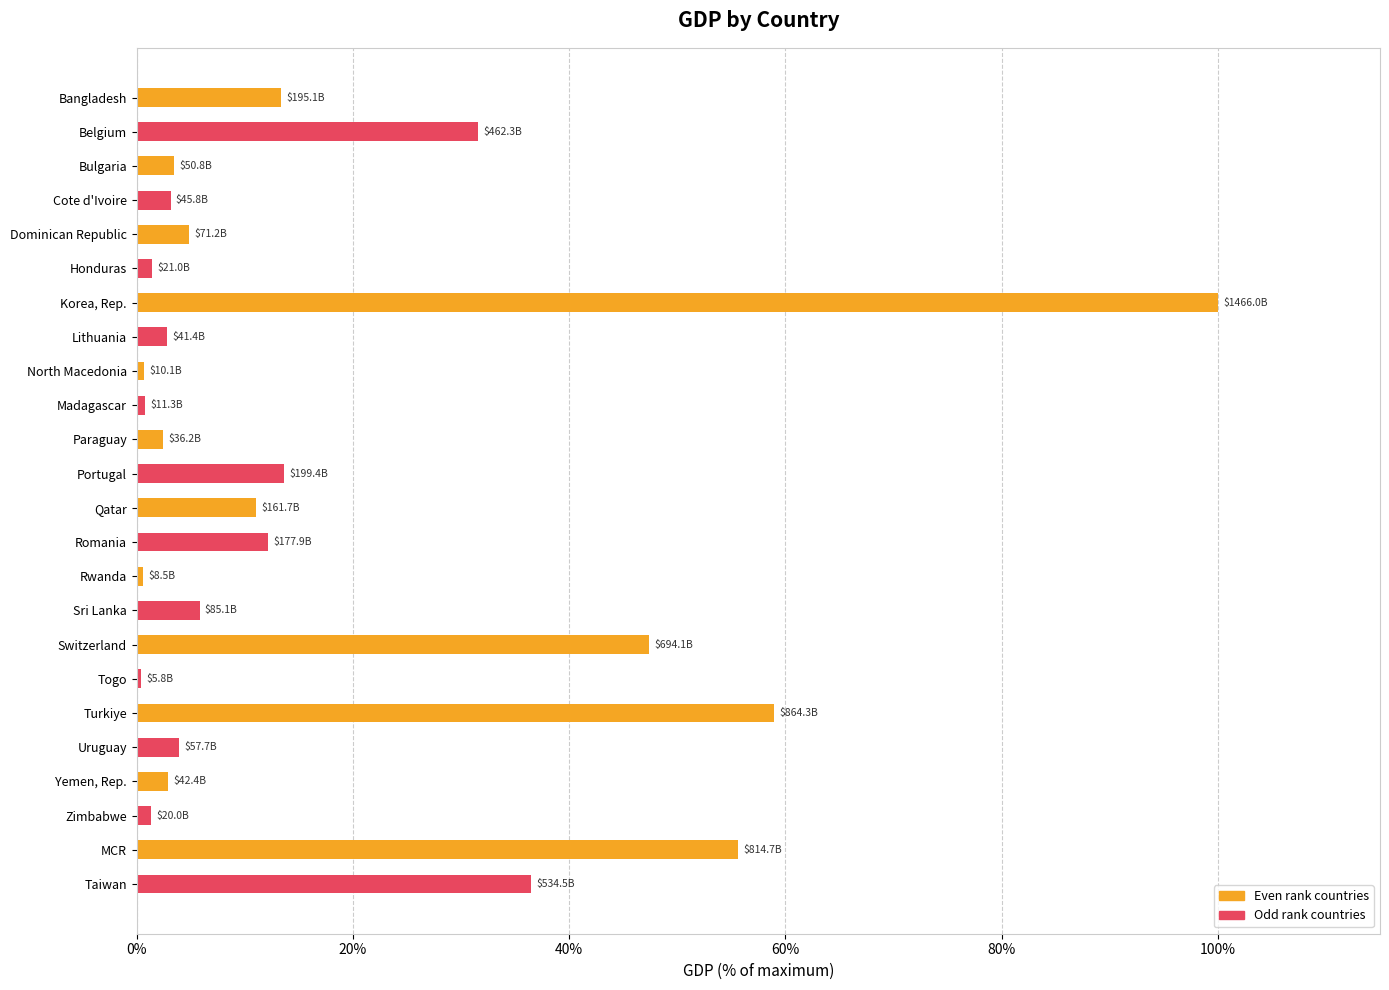

Does the chart contain stacked bars?

No